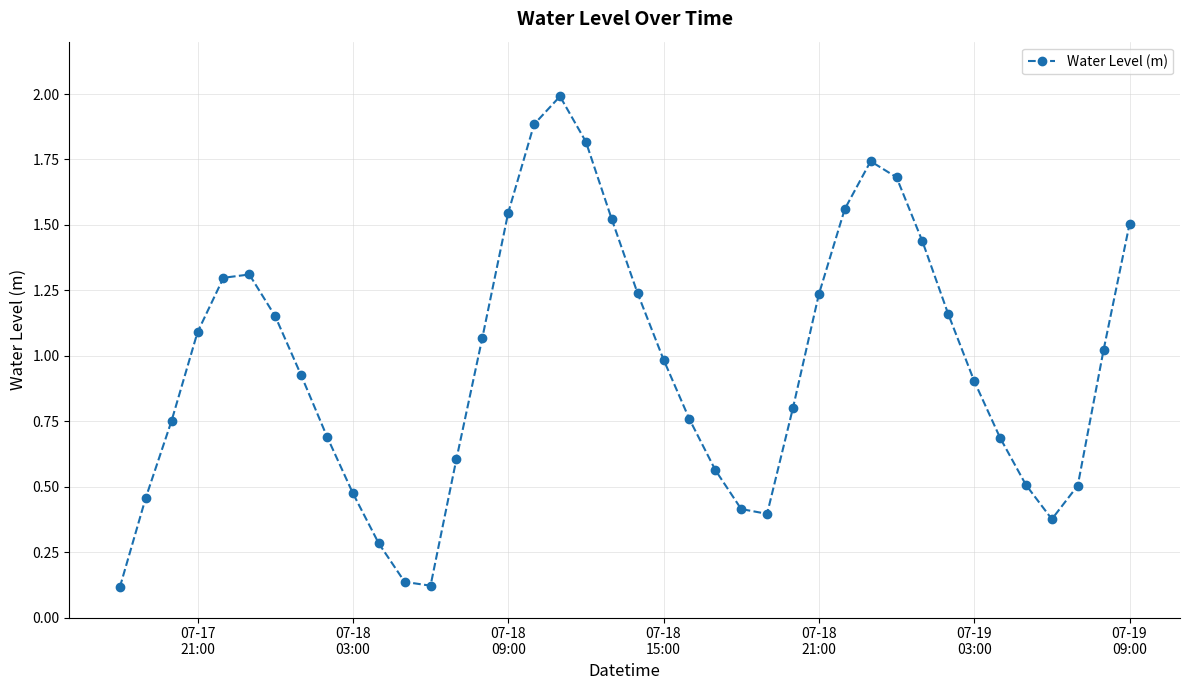

What is the sum of all values?

38.7